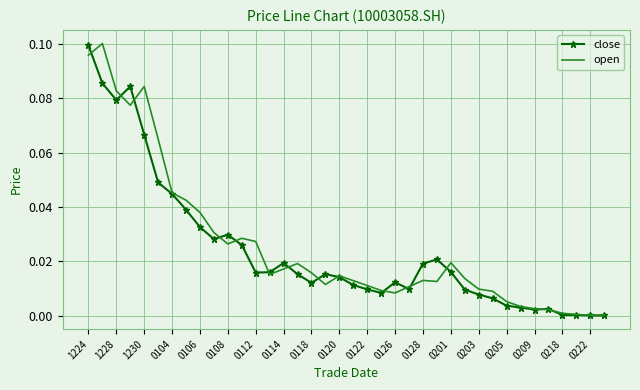

At which category does close reach its first local valley?

1228